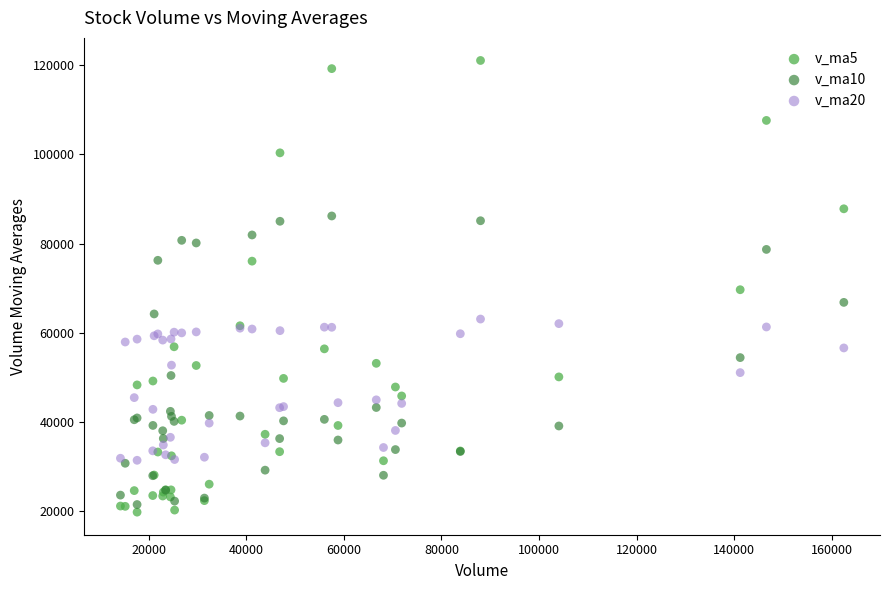

What is the X range (max minus min) for the scatter plot?

148301.2